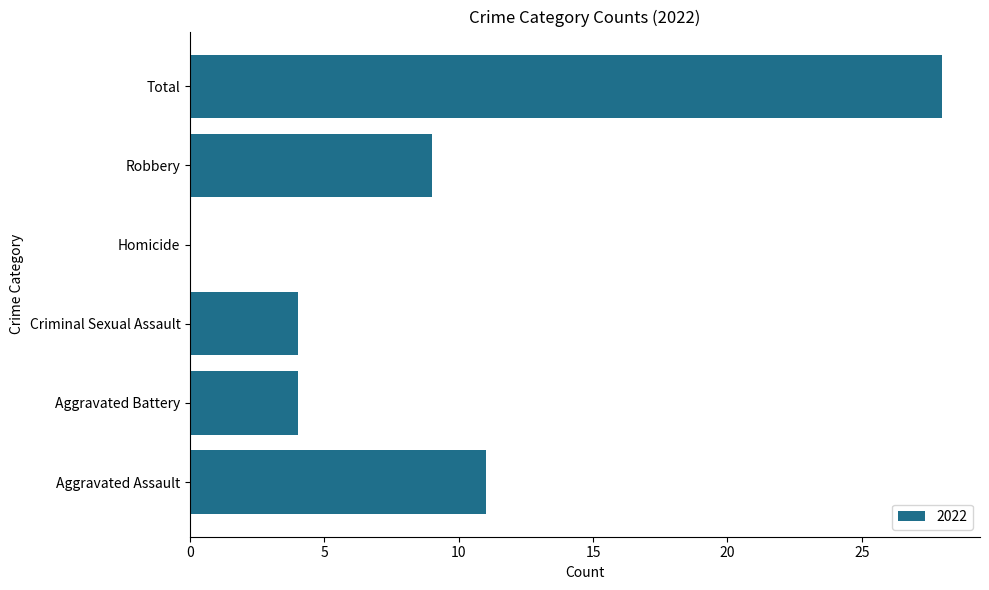

How many distinct data groups are displayed?

1